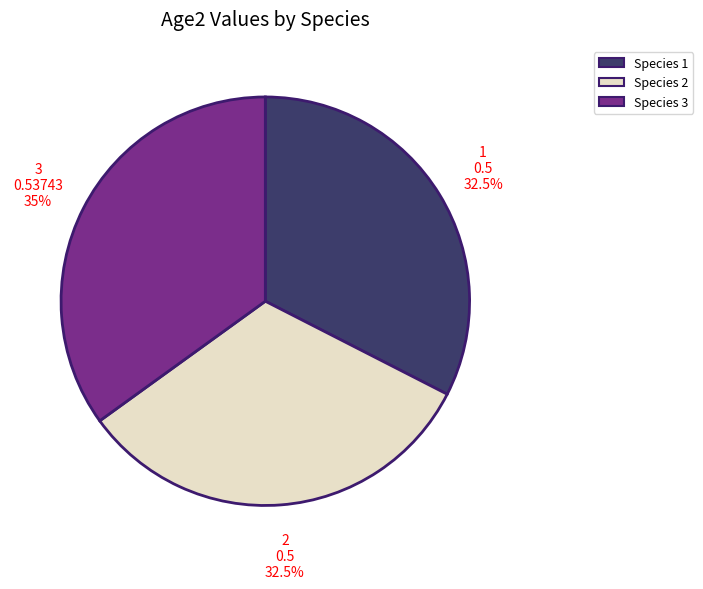

Is there a majority slice in this chart?

No